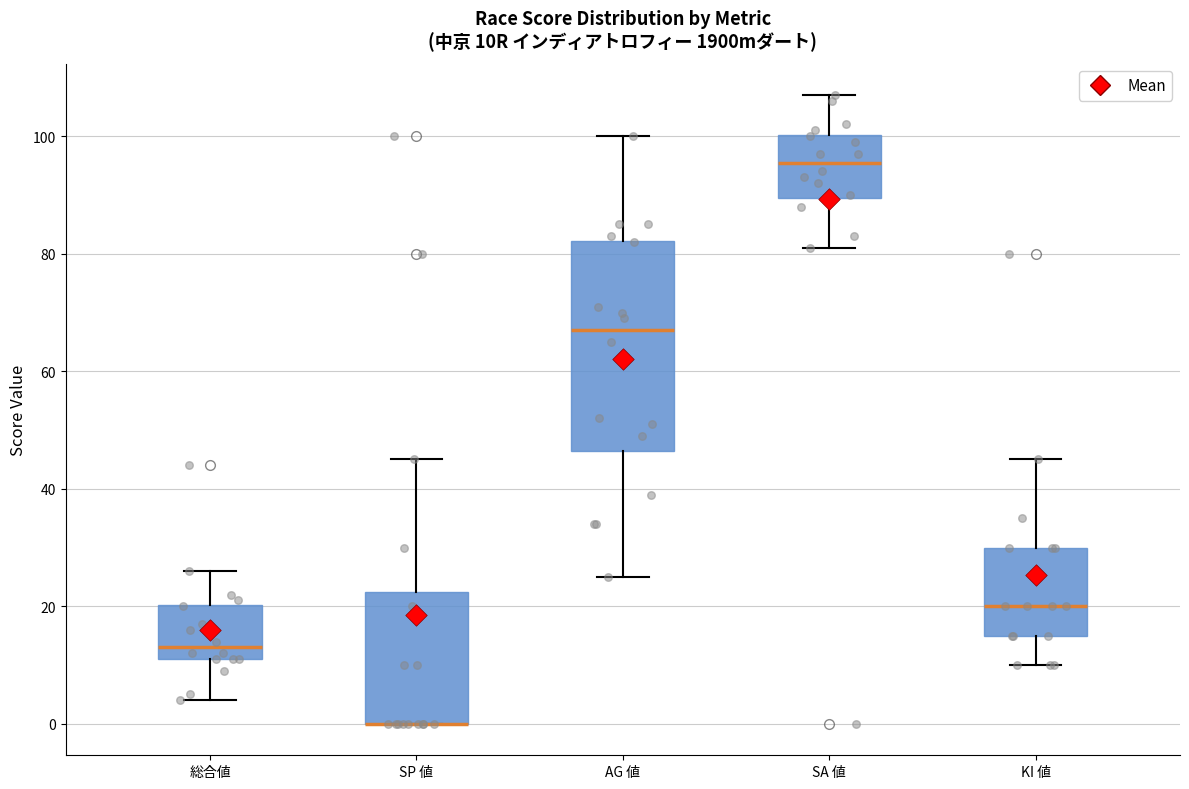

Reading left to right, transcribe this box plot: for each box, give where its median line is, the range the box spans, and where its two whiskers end, as read against the y-axis. The values are not printed on the chart, so give them approximately, as read against the axis.

総合値: median 14, box 12 to 20, whiskers 4 to 26
SP 値: median 0 (drawn on the box's lower edge), box 0 to 22, whiskers 0 to 46
AG 値: median 68, box 46 to 82, whiskers 26 to 100
SA 値: median 96, box 90 to 100, whiskers 82 to 108
KI 値: median 20, box 16 to 30, whiskers 10 to 46